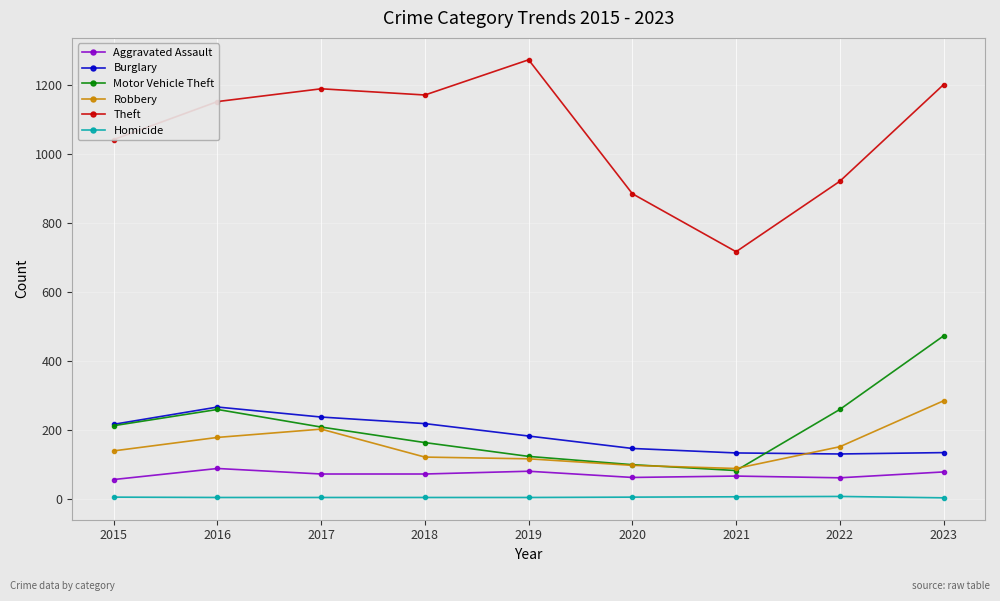

What is the value of the Homicide point at the 8th from the left?

7